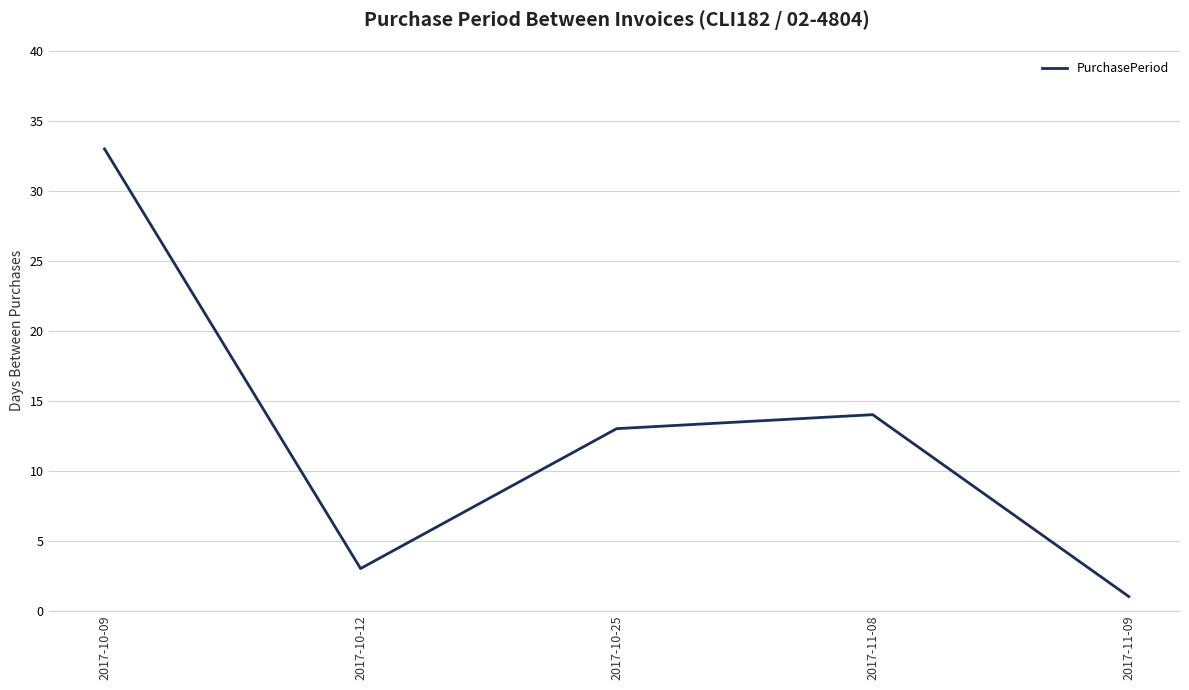

Where is the data nearest to the value 17?

2017-11-08